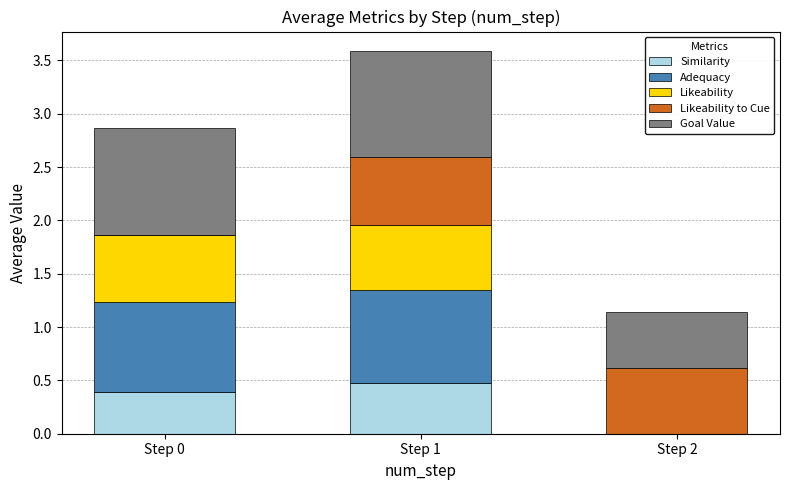

Reading left to right, what are the values for Similarity?

Step 0=0.4	Step 1=0.5	Step 2=0.0